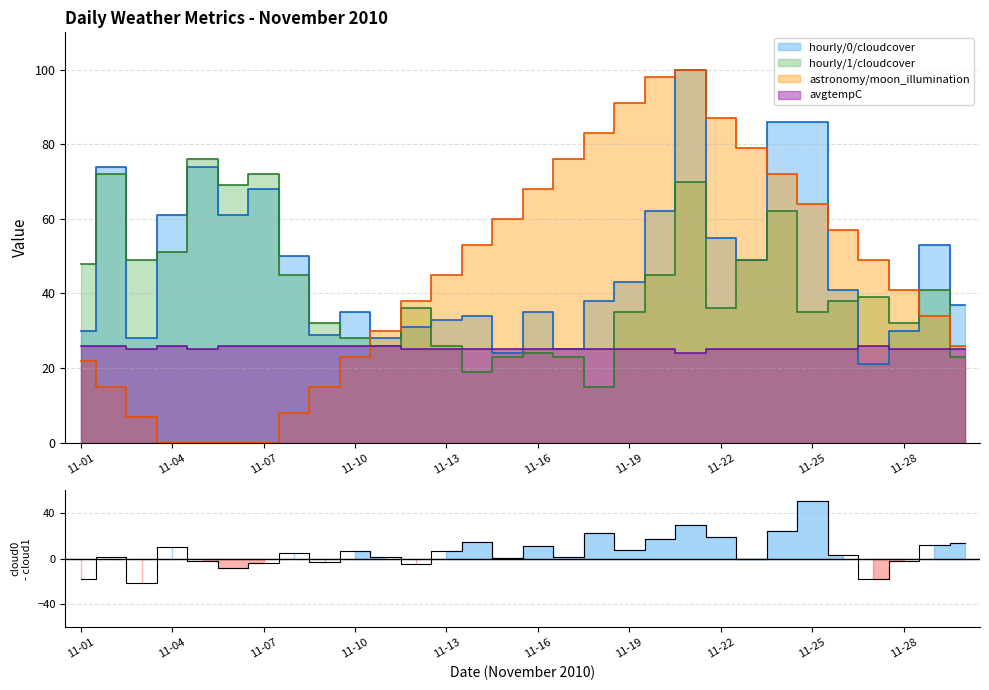

True or false: hourly_0_cloudcover has more than 0 points higher than both neighbors.

True